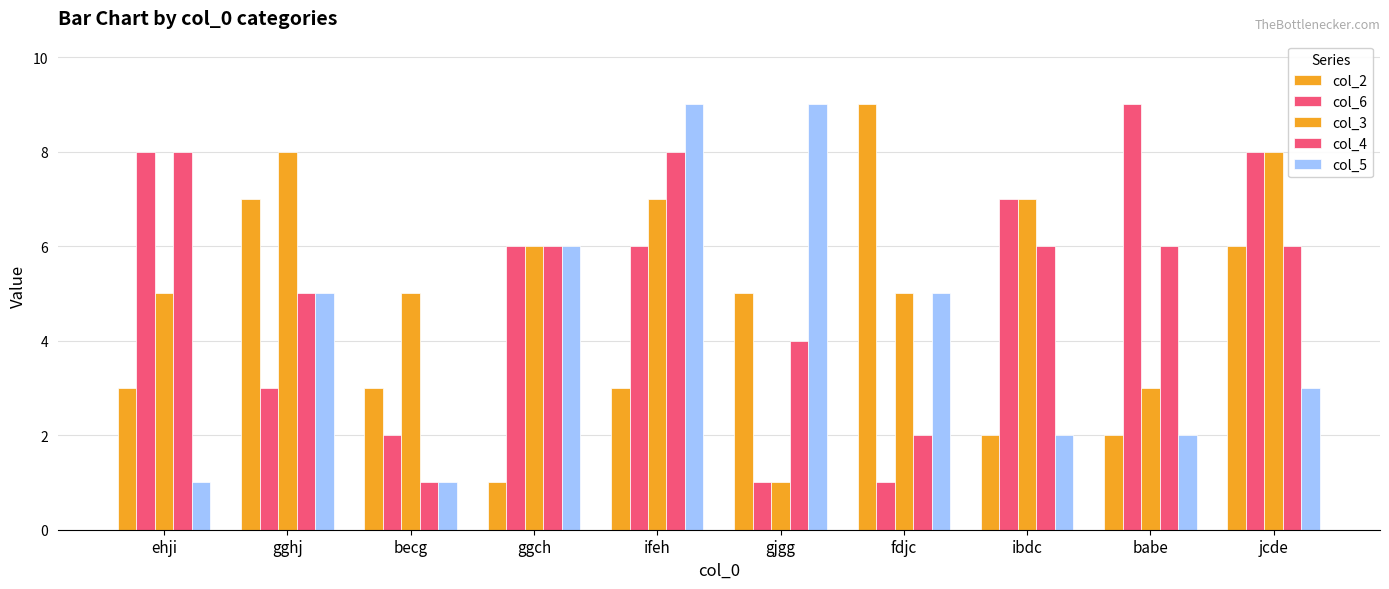

What is the difference between the highest and lowest values at ggch?

5